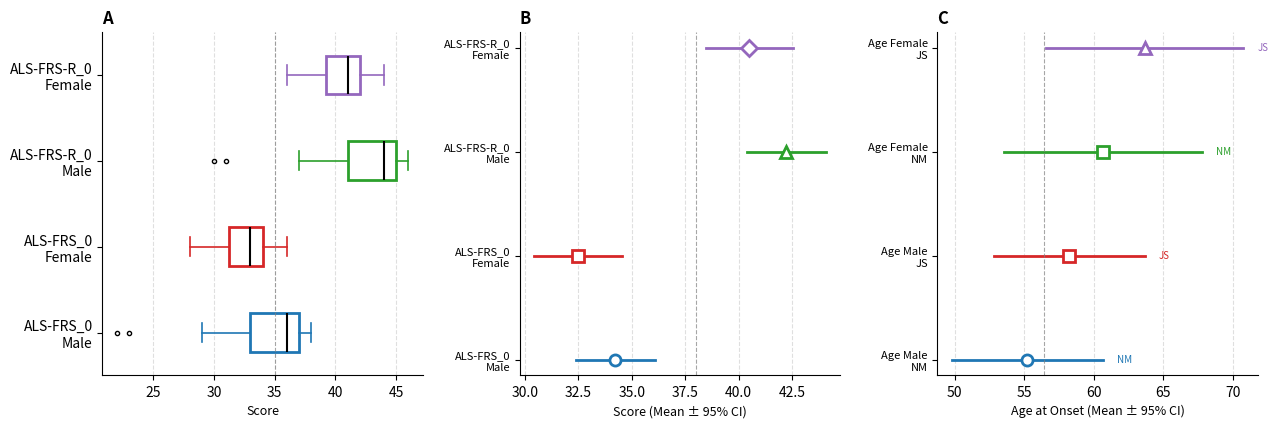

Where does the right whisker of the box for ALS-FRS_0 Female end on the x-axis? The values are not printed on the chart, so give them approximately, as read against the axis.

36.0